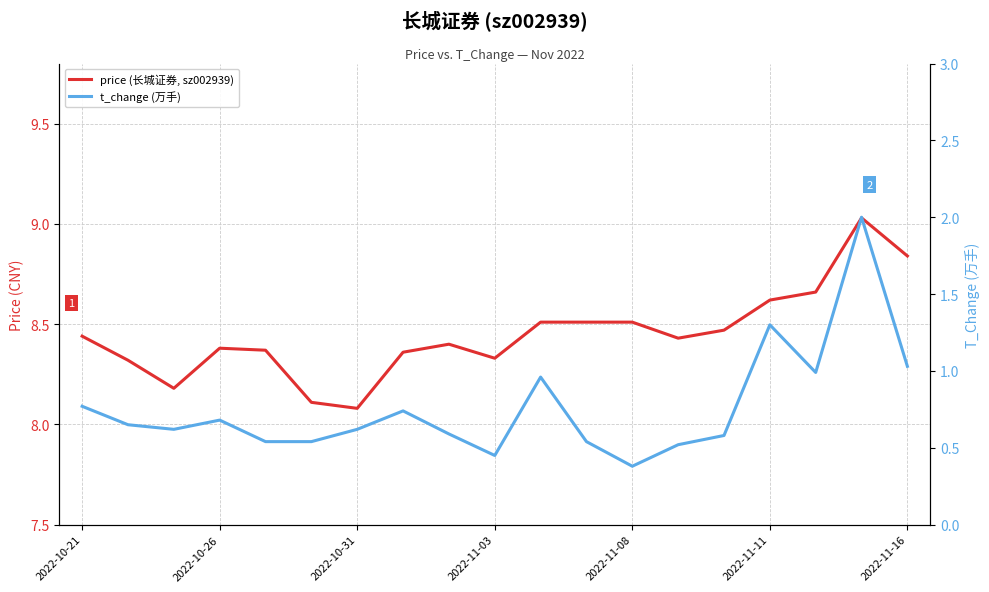

Reading left to right, extract all data points from this chart.

price (长城证券, sz002939): 8.4	8.3	8.2	8.4	8.4	8.1	8.1	8.4	8.4	8.3	8.5	8.5	8.5	8.4	8.5	8.6	8.7	9.0	8.8
t_change (万手): 0.8	0.7	0.6	0.7	0.5	0.5	0.6	0.7	0.6	0.5	1.0	0.5	0.4	0.5	0.6	1.3	1.0	2.0	1.0